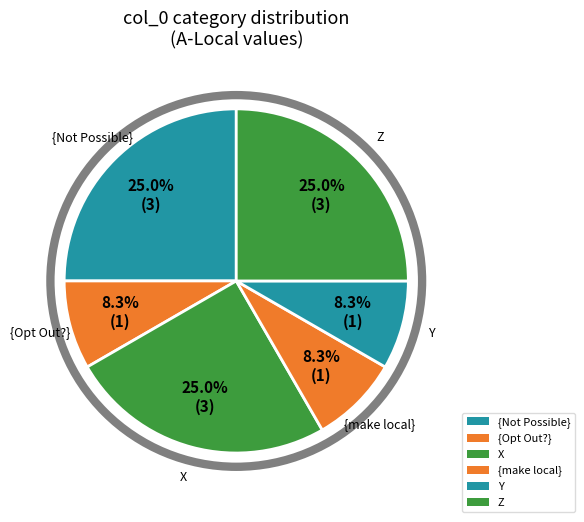

True or false: Y accounts for 24% of the total.

False